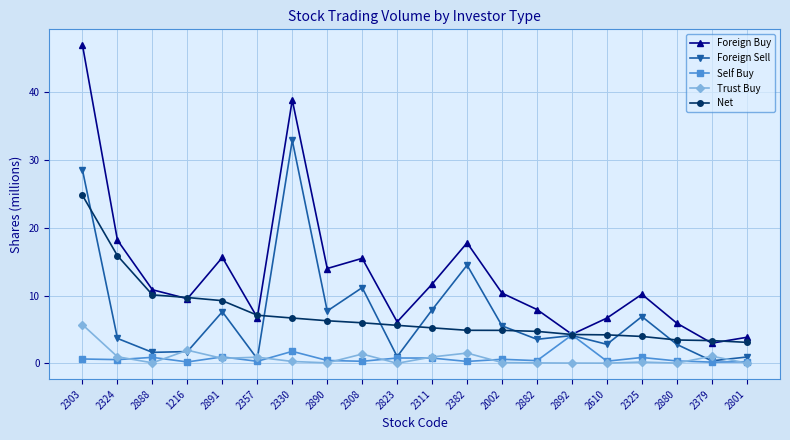

At which category does the chart reach its peak across all series?

2303